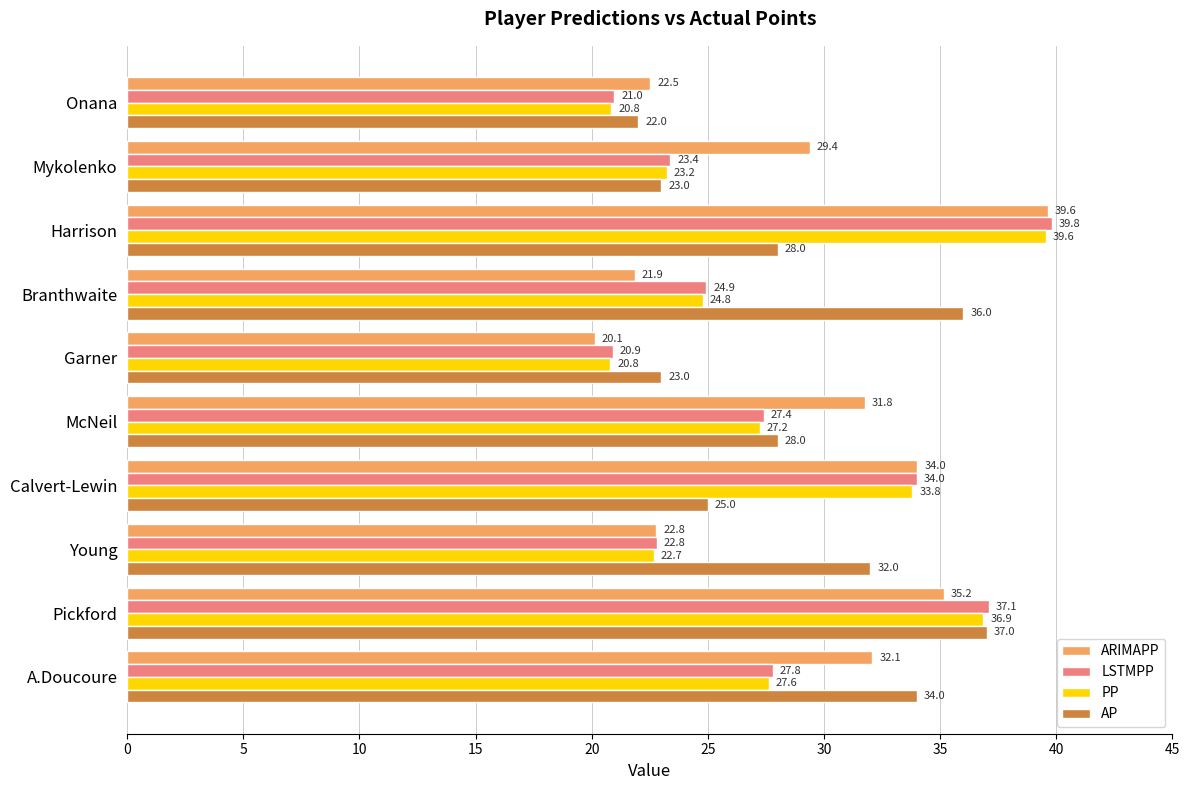

How many categories are shown in the chart?

10